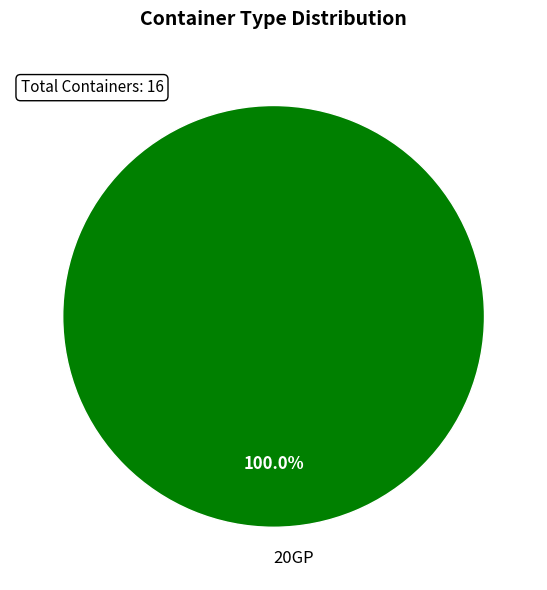

Rank the categories by value from highest to lowest.

20GP